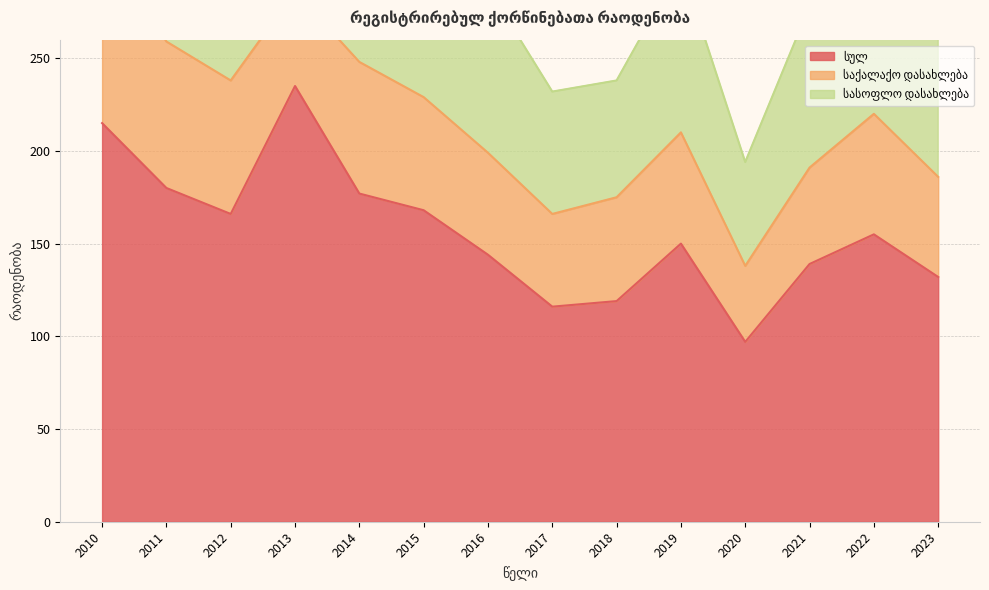

Is the value of საქალაქო დასახლება at 2022 greater than the value of სულ at 2014?

No